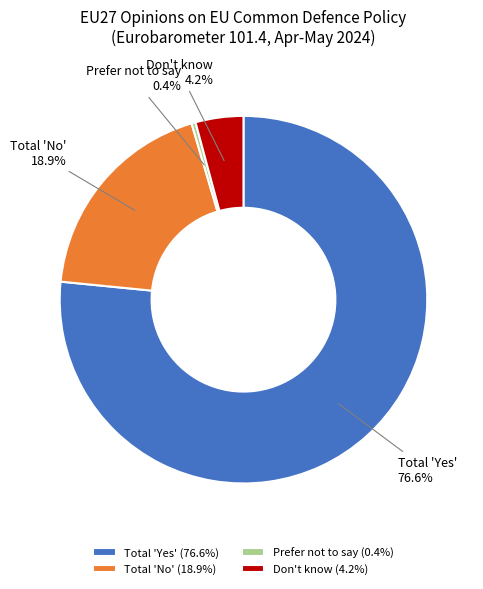

What percentage is the Don't know slice, to the nearest percent?

4%